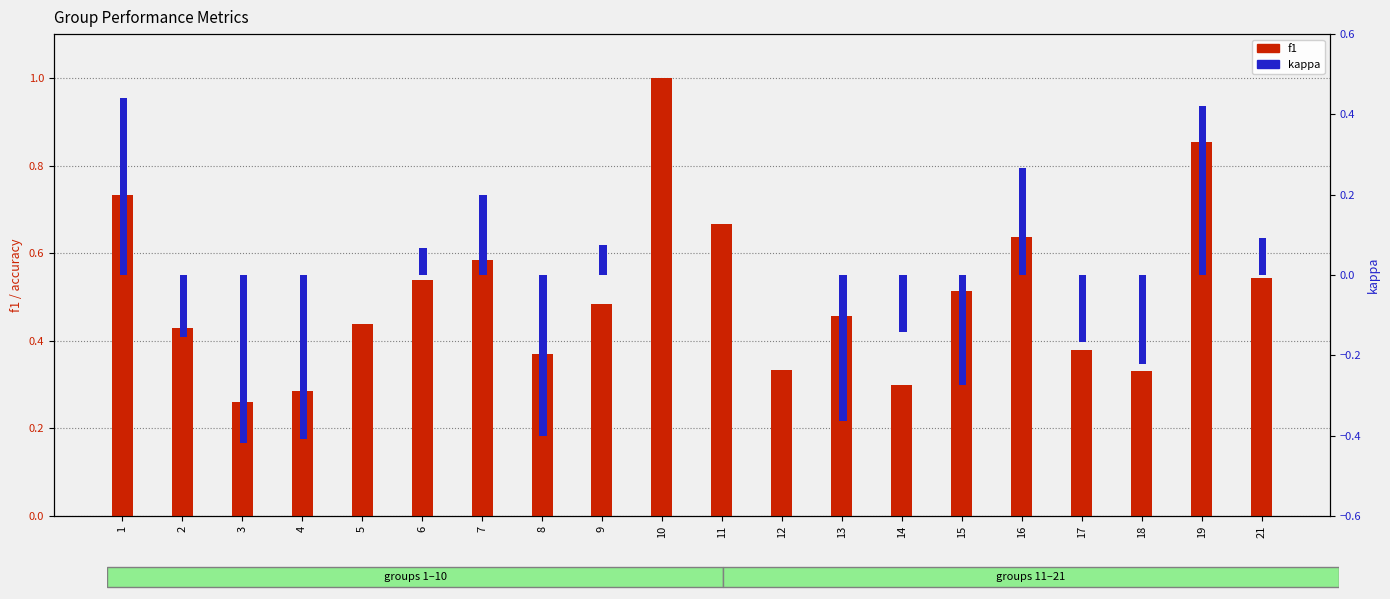

True or false: f1 has a value of 0.9 at 19.

True